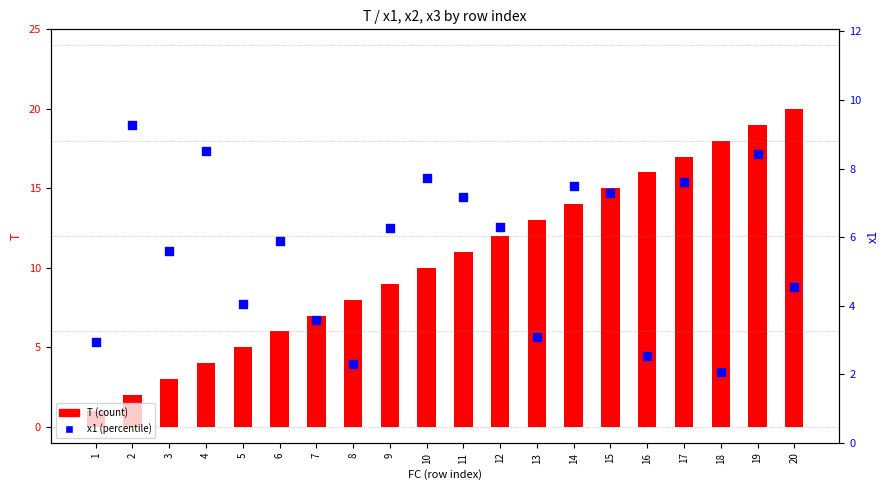

At which category is the sum across all series the highest?

19